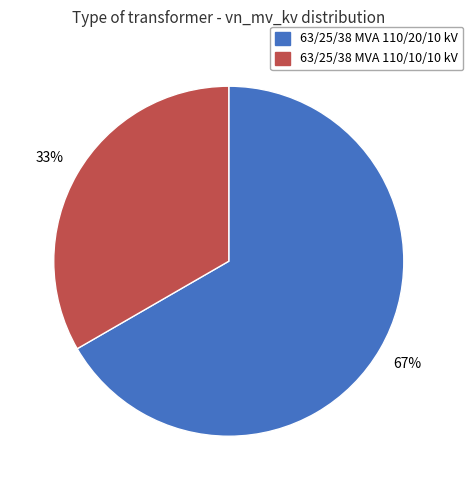

To the nearest percent, what percentage of the pie is 63/25/38 MVA 110/10/10 kV?

33%